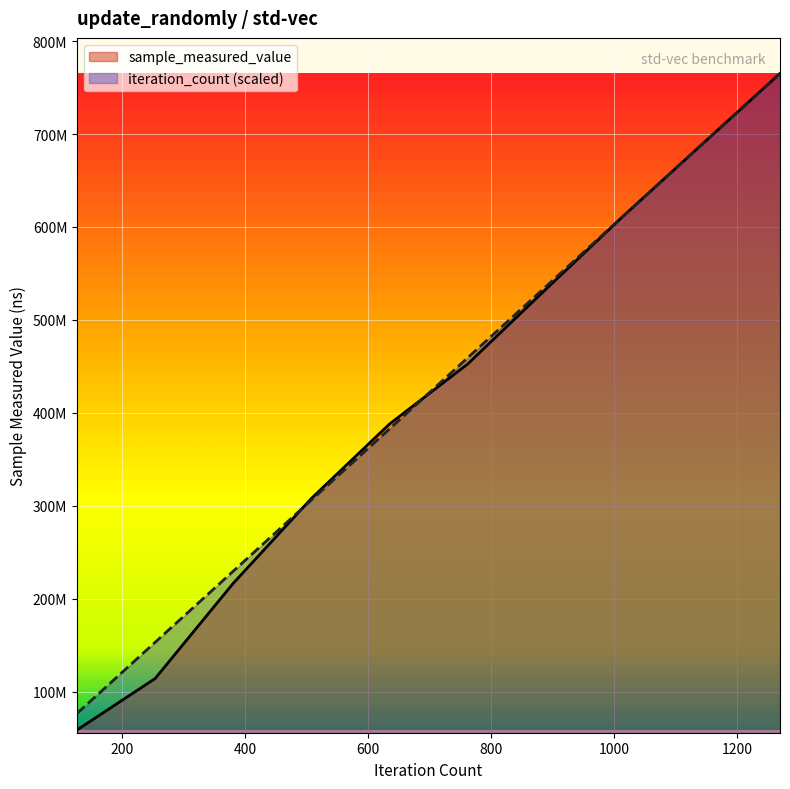

Reading left to right, extract all data points from this chart.

sample_measured_value: 60000=58678988.0	60000=114020628.0	60000=216550708.0	60000=307814537.0	60000=387861623.0	60000=452412295.0	60000=532752589.0	60000=612209028.0	60000=688758496.0	60000=765167735.0
iteration_count: 60000=76516773.5	60000=153033547.0	60000=229550320.5	60000=306067094.0	60000=382583867.5	60000=459100641.0	60000=535617414.5	60000=612134188.0	60000=688650961.5	60000=765167735.0